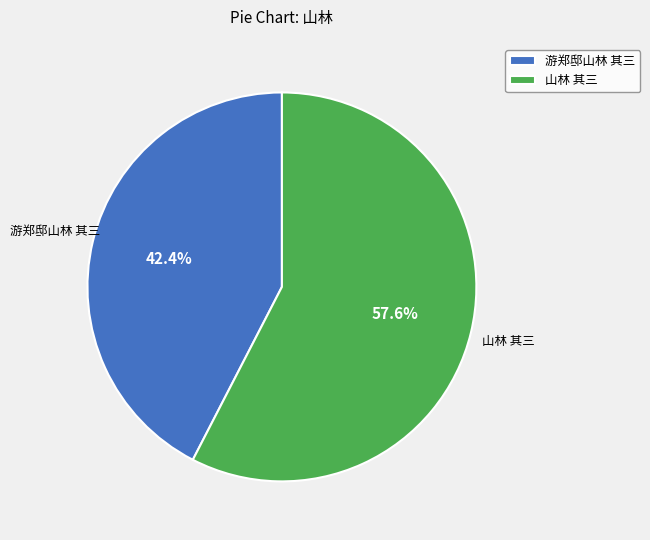

To the nearest percent, what is the difference between the 游郑邸山林 其三 and 山林 其三 slice percentages?

15%